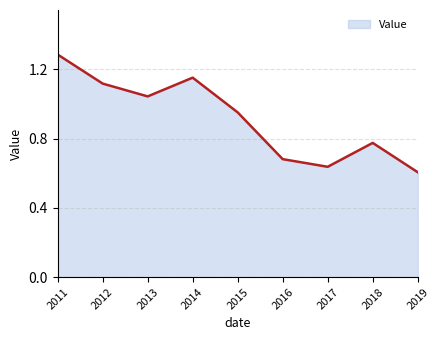

Between 2015 and 2013, which is larger?

2013